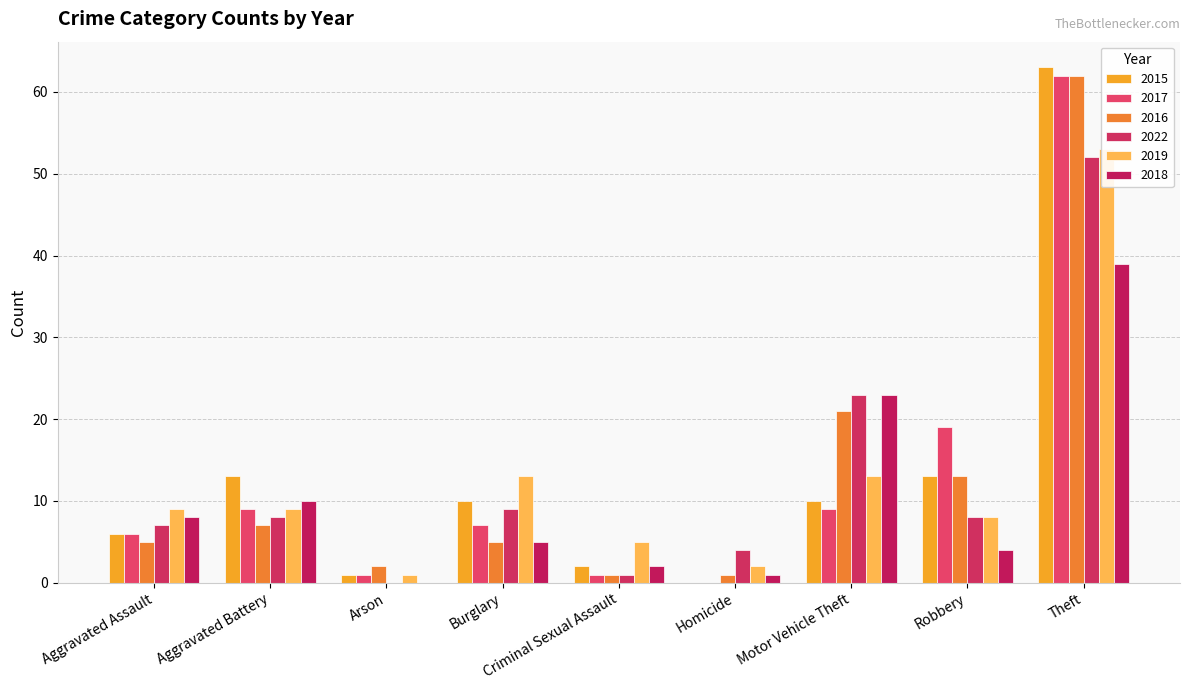

Reading left to right, extract all data points from this chart.

2015: 6	13	1	10	2	0	10	13	63
2017: 6	9	1	7	1	0	9	19	62
2016: 5	7	2	5	1	1	21	13	62
2022: 7	8	0	9	1	4	23	8	52
2019: 9	9	1	13	5	2	13	8	53
2018: 8	10	0	5	2	1	23	4	39